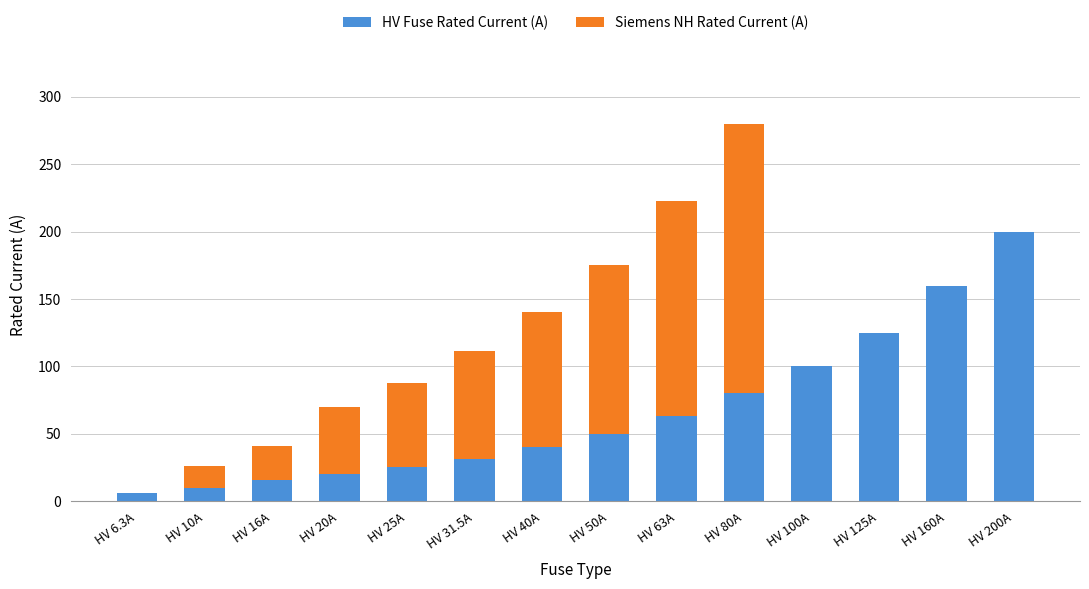

What is the sum of all HV Fuse Rated Current (A) values?

926.8